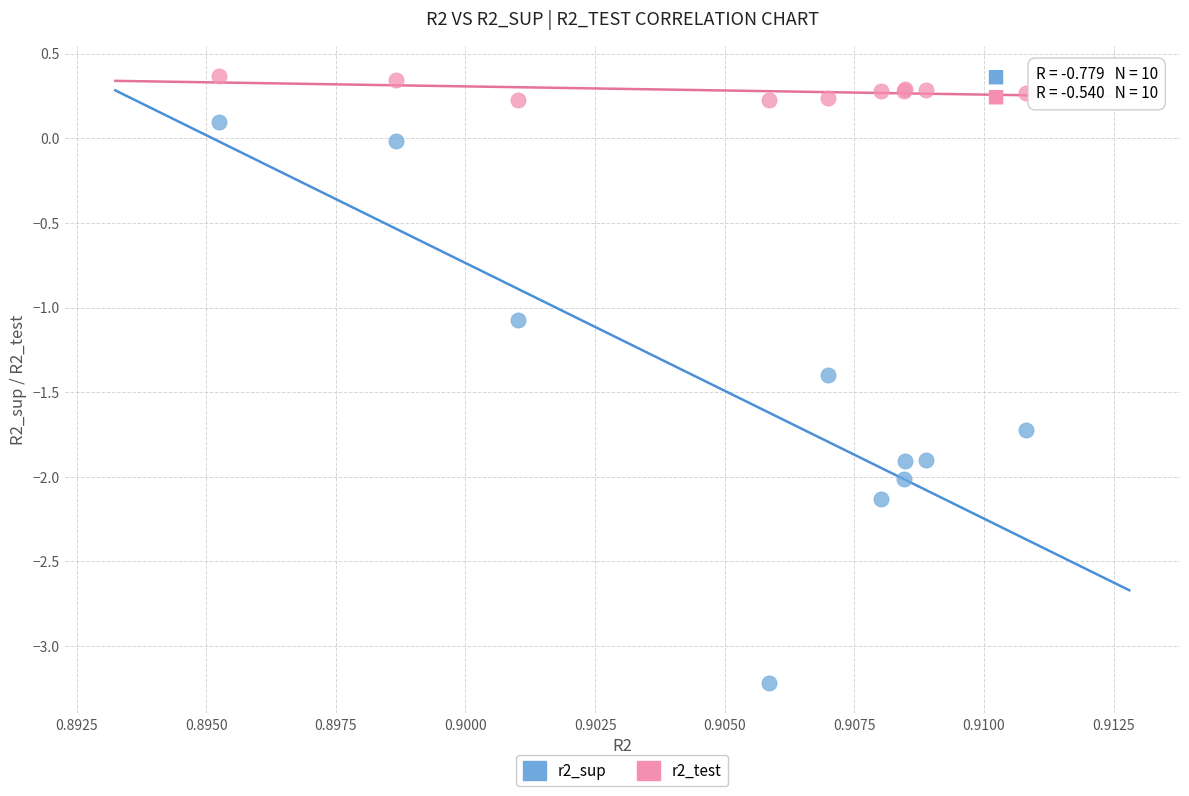

Across all series, what Y value is closest to -1?

-1.1